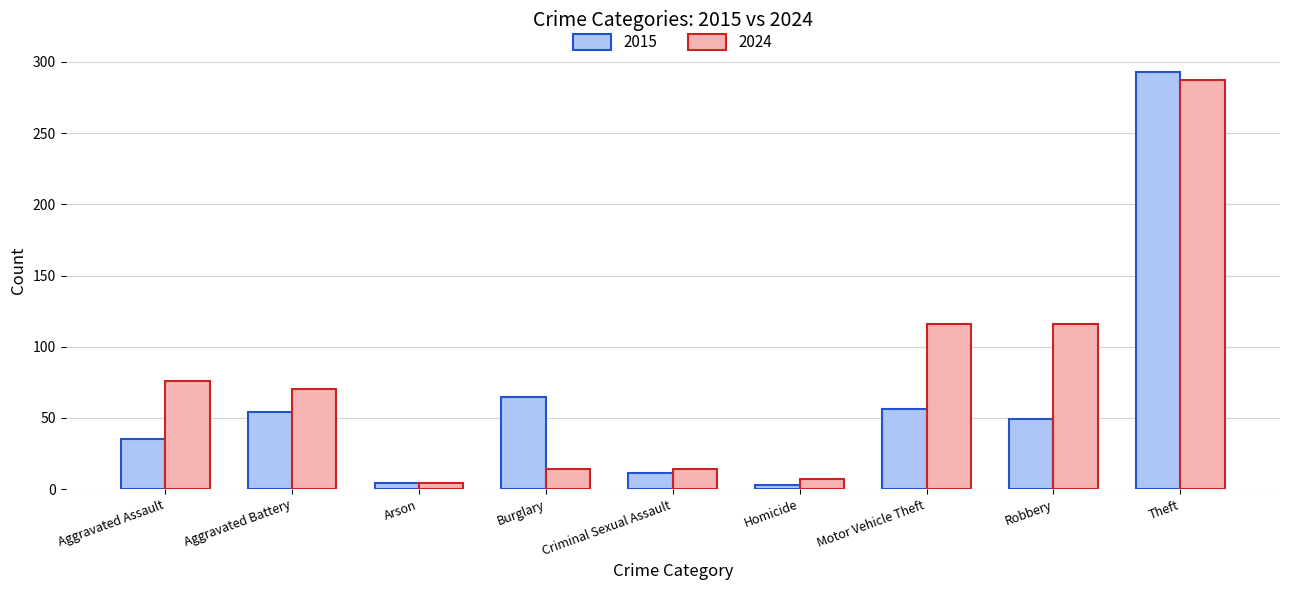

What is the difference between the maximum and minimum values in the 2024 series?

283